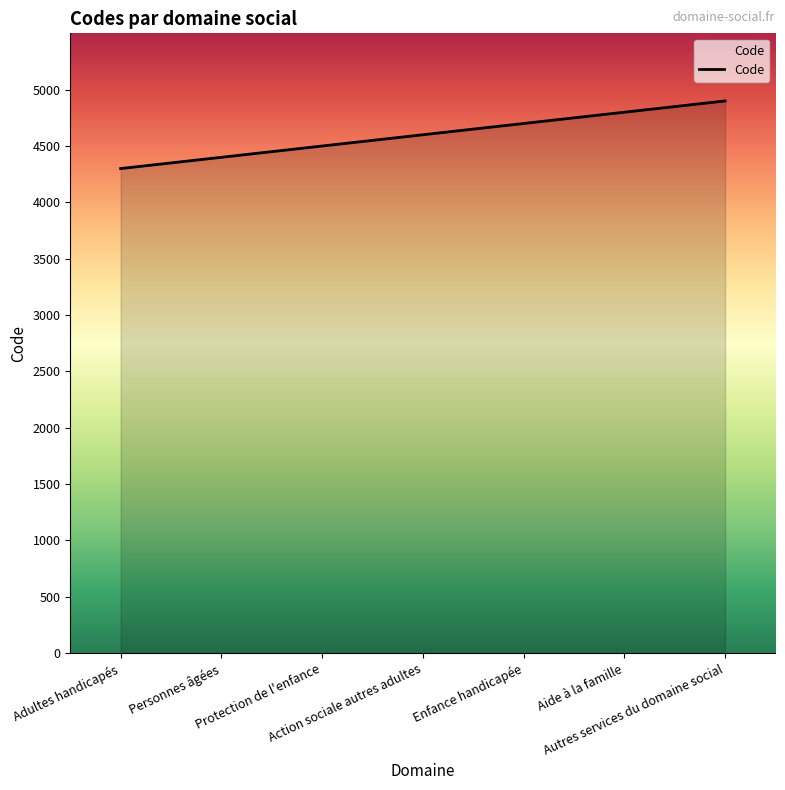

How many lines are shown in the chart?

1